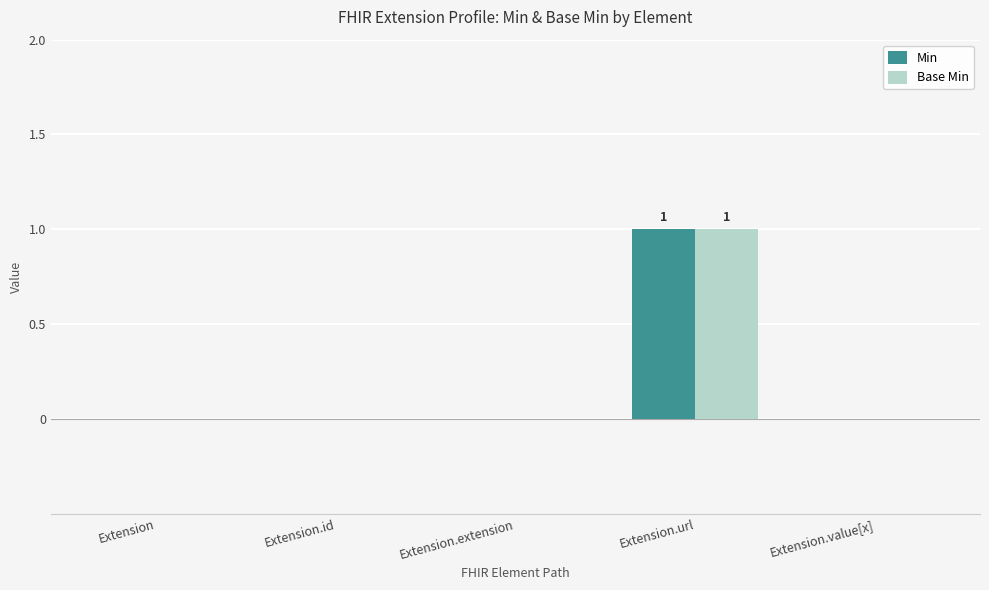

The Base Min series shows 0 at Extension.value[x]. True or false?

True